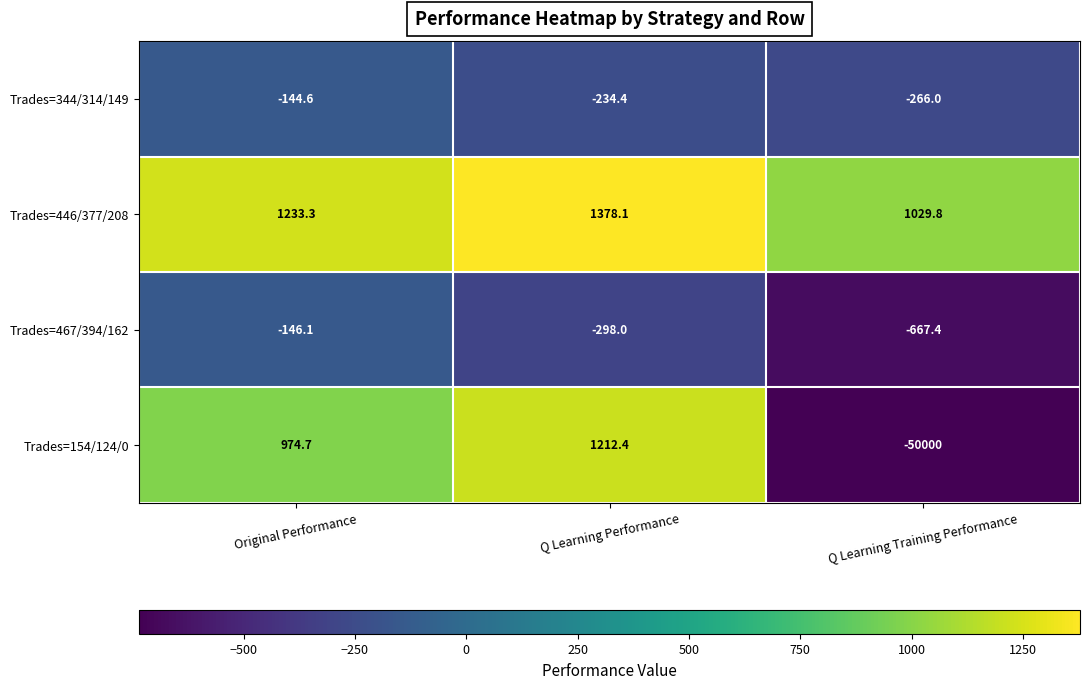

What is the difference between the maximum and second lowest values in the Trades=467/394/162 series?

151.9